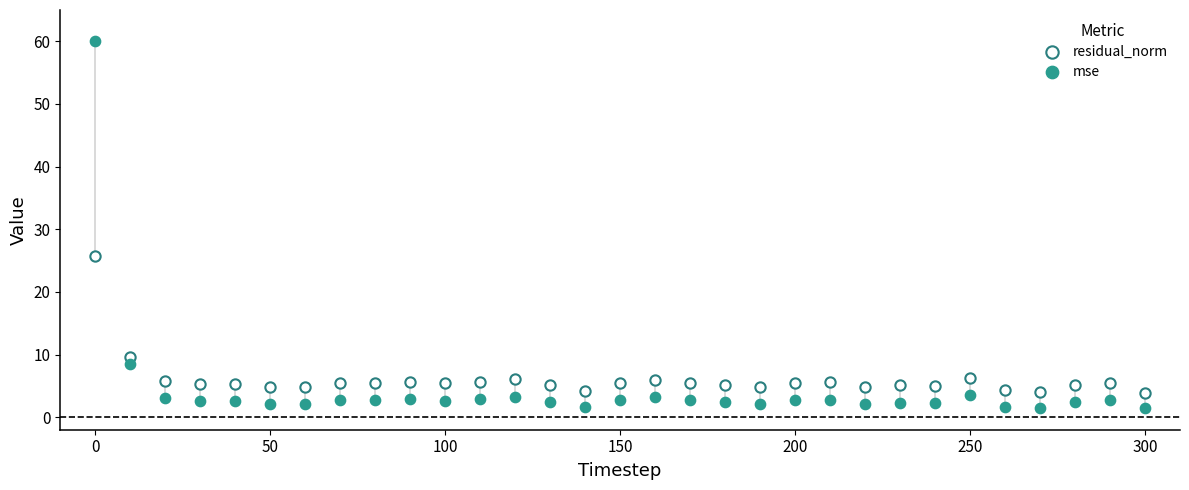

Which series reaches the maximum Y coordinate?

mse